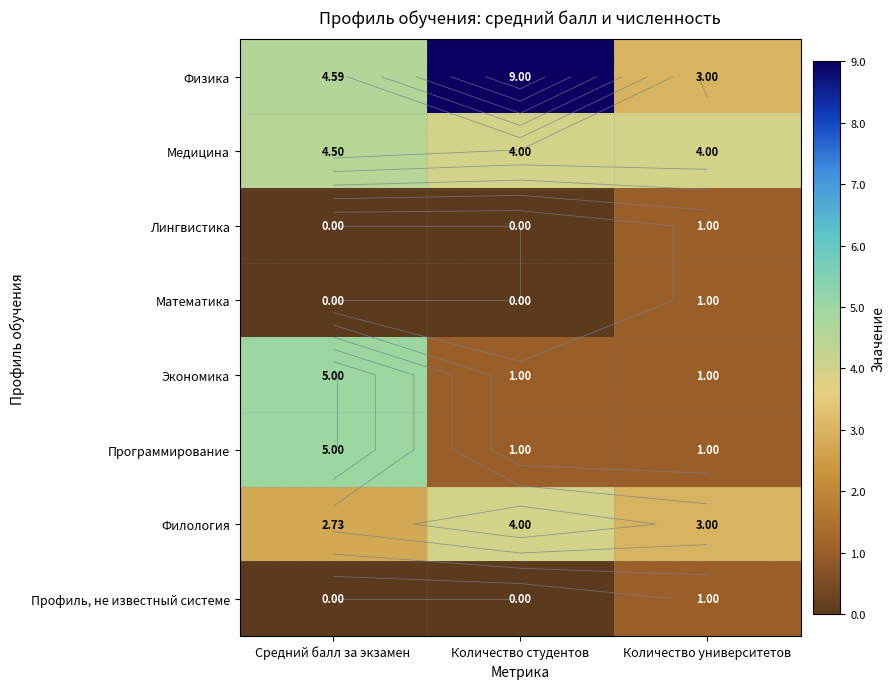

At how many categories does at least one series exceed 0?

3